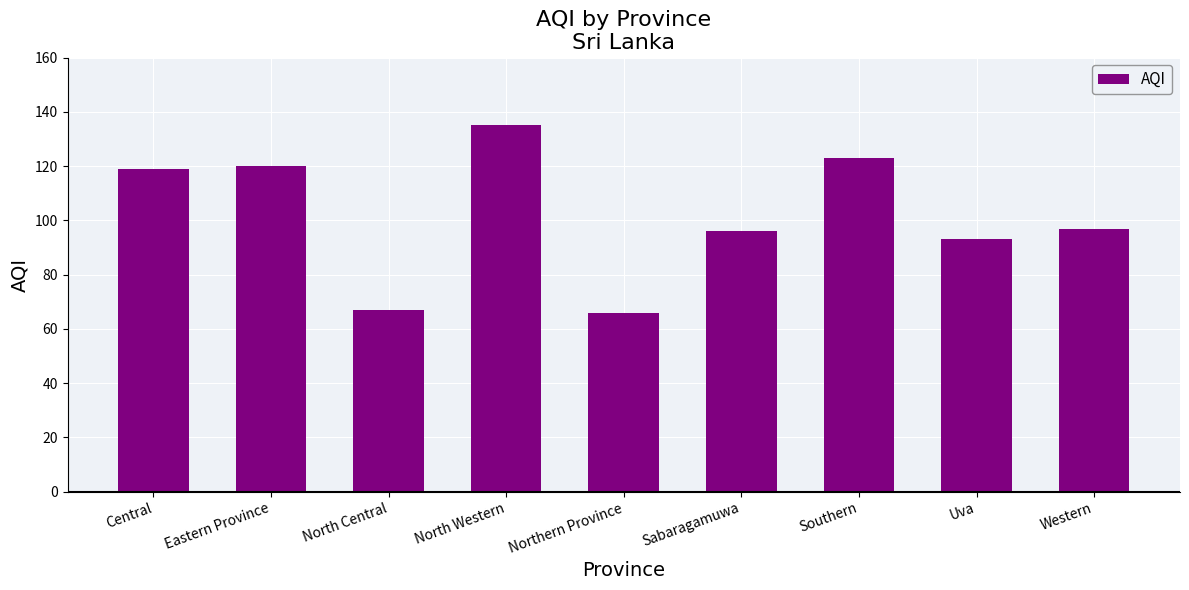

What is the average value?

102